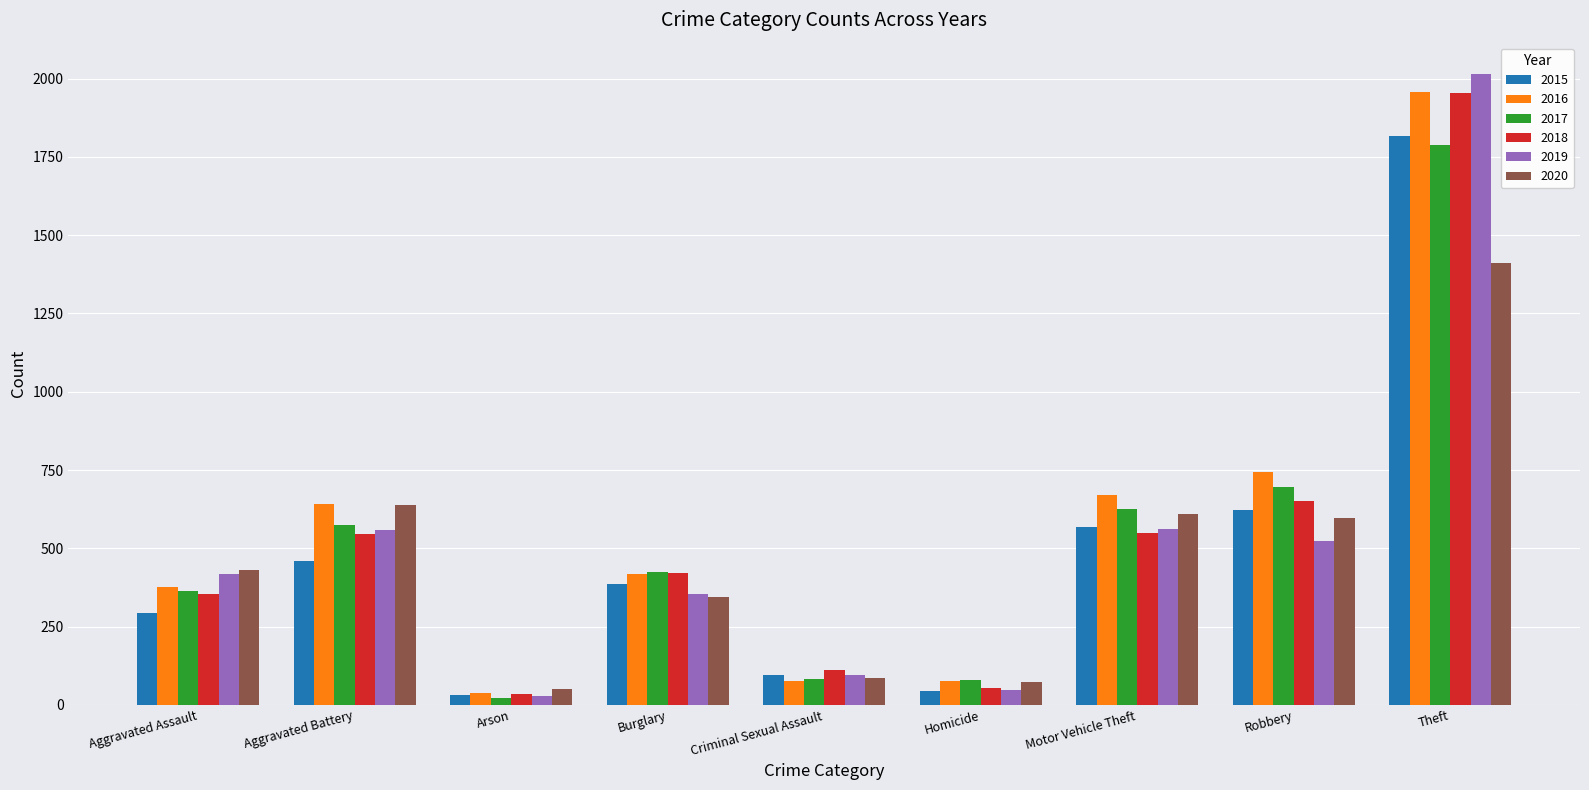

What is the label of the 6th bar from the left?

Homicide